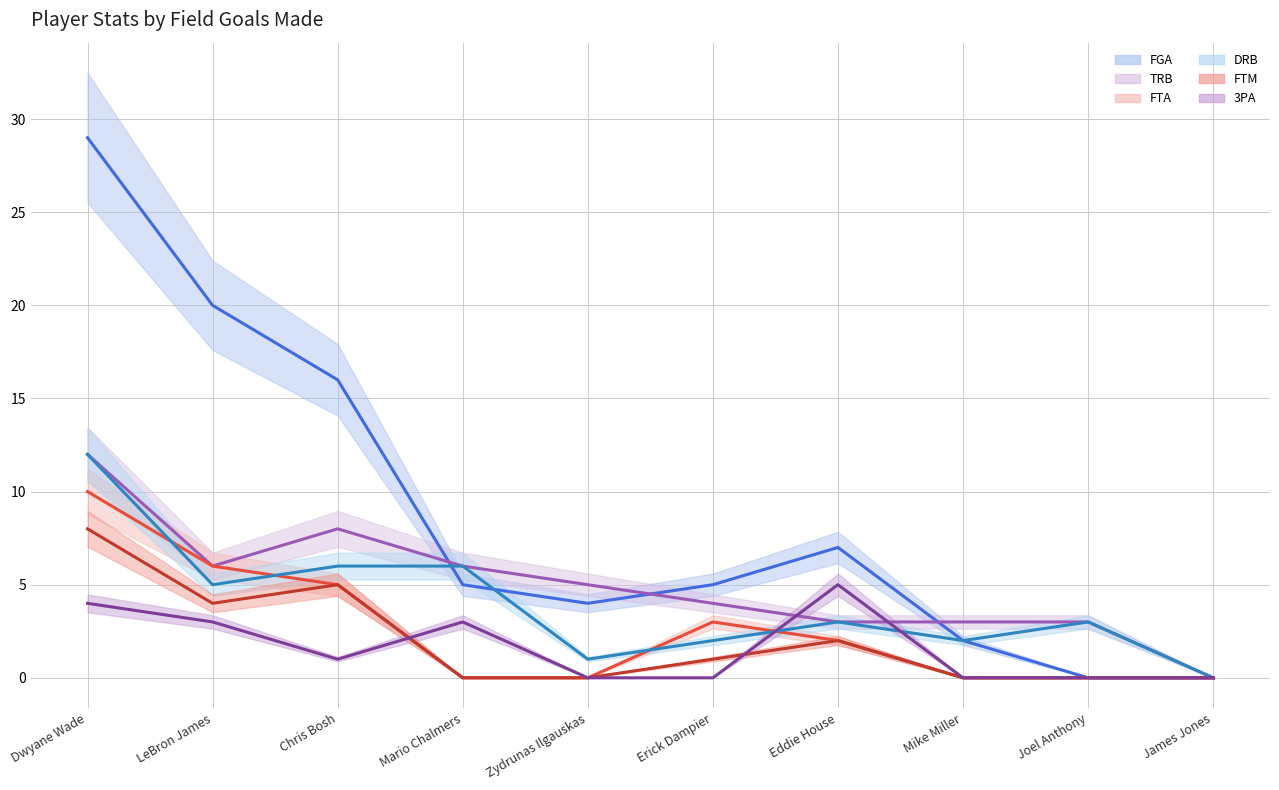

Which series has the largest total across all categories?

FGA line